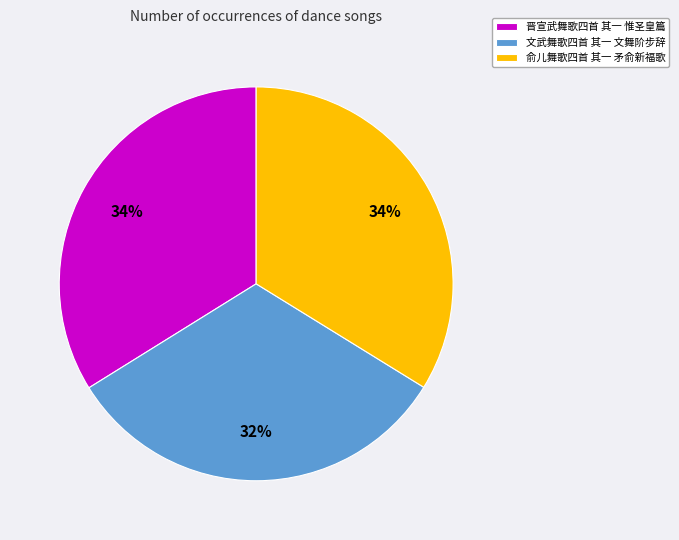

What is the smallest slice in the pie chart?

文武舞歌四首 其一 文舞阶步辞